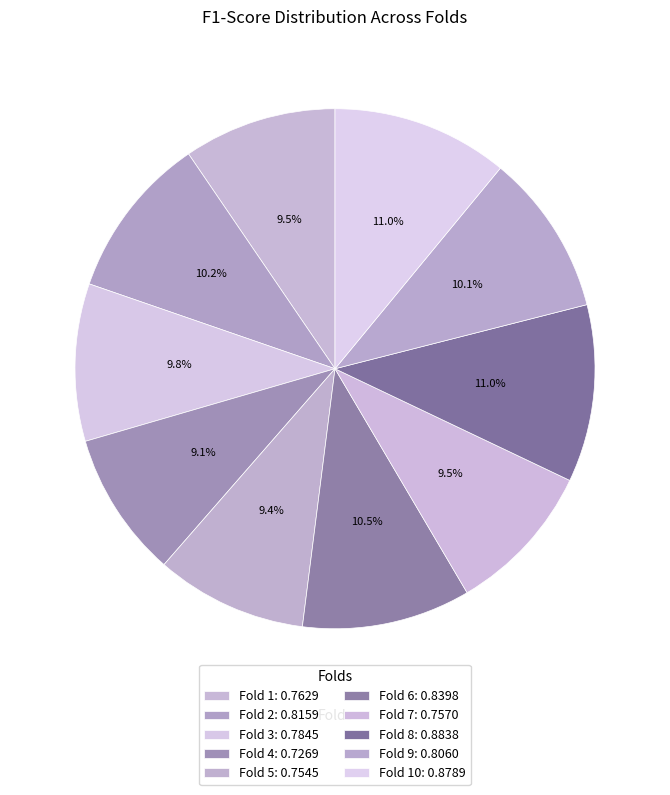

Which category has the biggest portion of the pie?

Fold 8